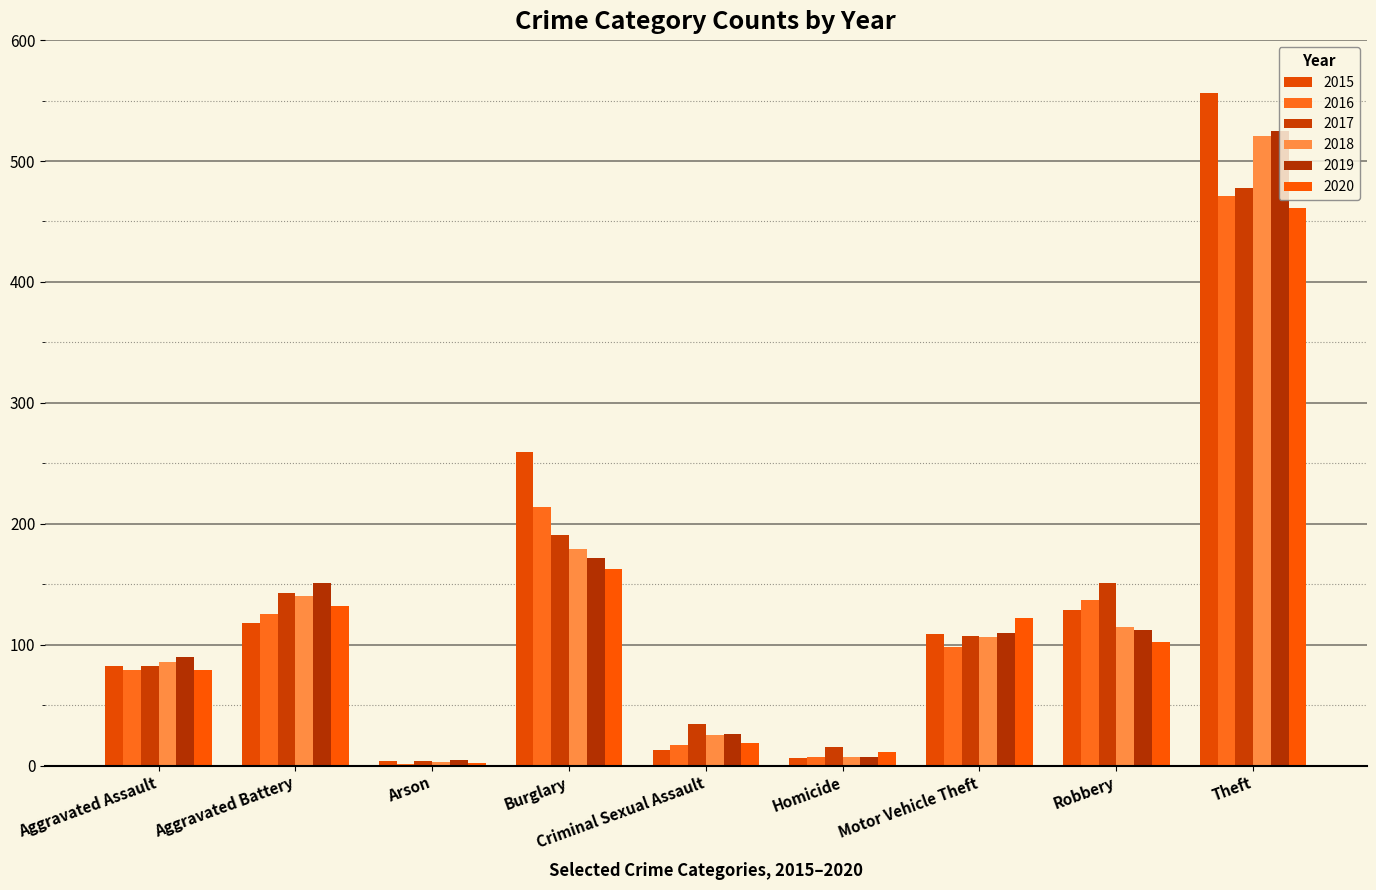

Rank the series by their maximum value, from highest to lowest.

2015, 2019, 2018, 2017, 2016, 2020